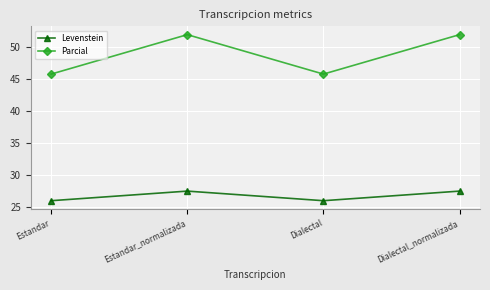

What is the greatest value displayed?

51.9